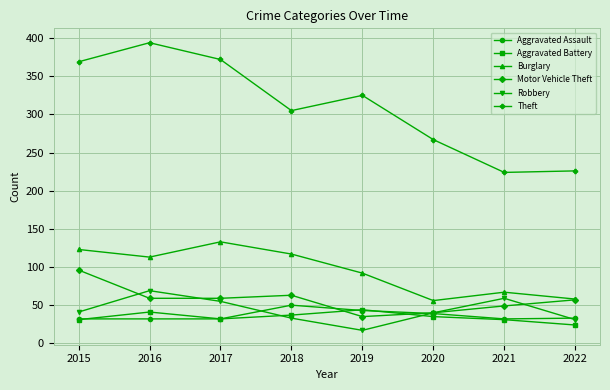

True or false: Robbery and Theft intersect in this chart.

False